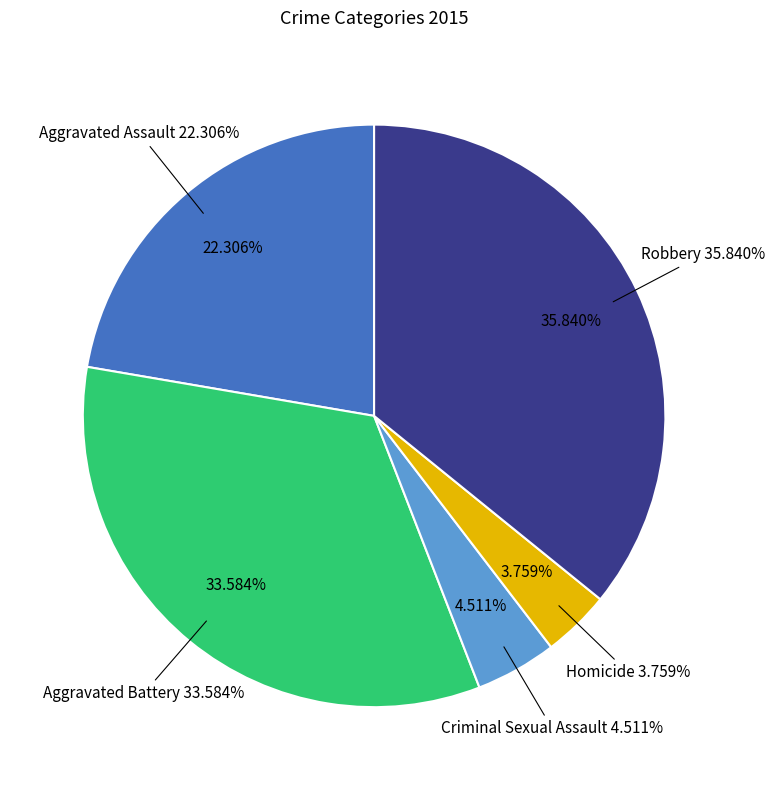

Rank the categories by value from lowest to highest.

Homicide, Criminal Sexual Assault, Aggravated Assault, Aggravated Battery, Robbery